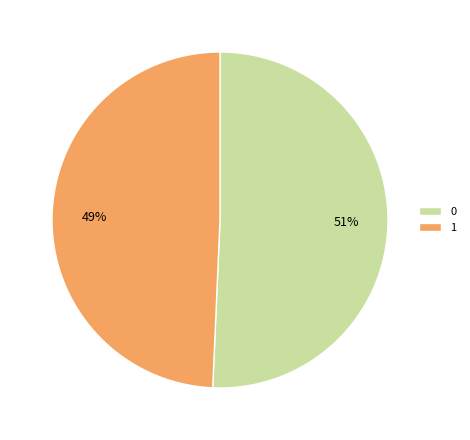

The 1 slice represents 49% of the pie. True or false?

True